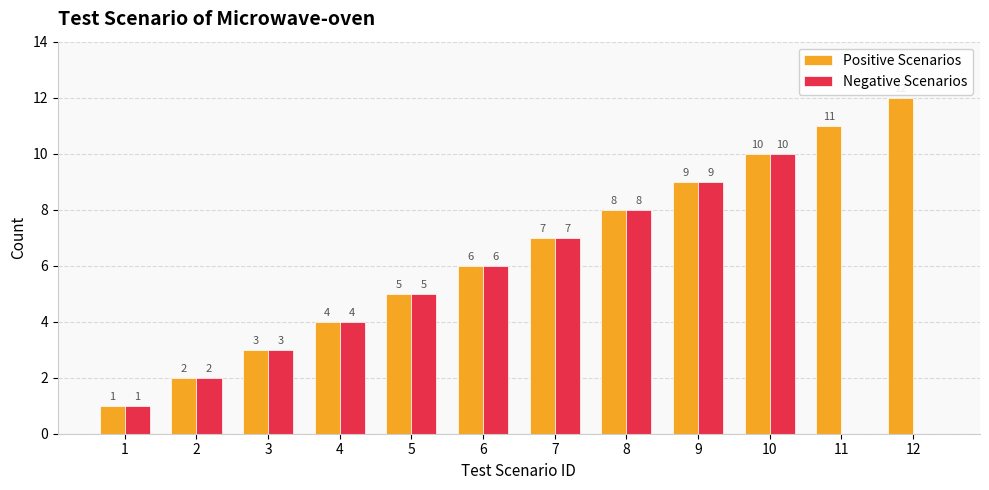

At which category is the sum across all series the highest?

10